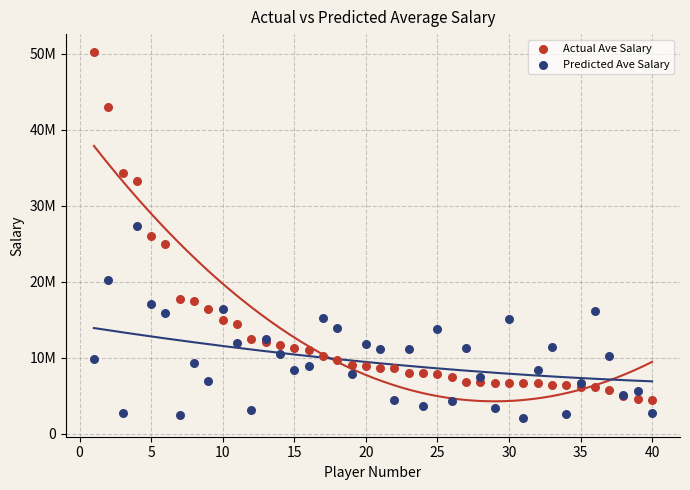

Which series reaches the maximum Y coordinate?

Actual Ave Salary